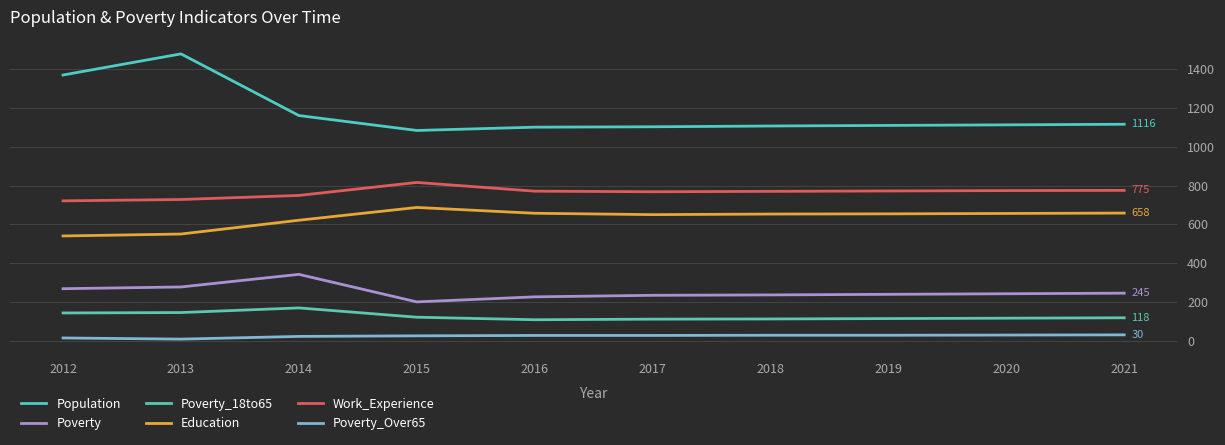

At which label does Work_Experience reach its peak?

2015